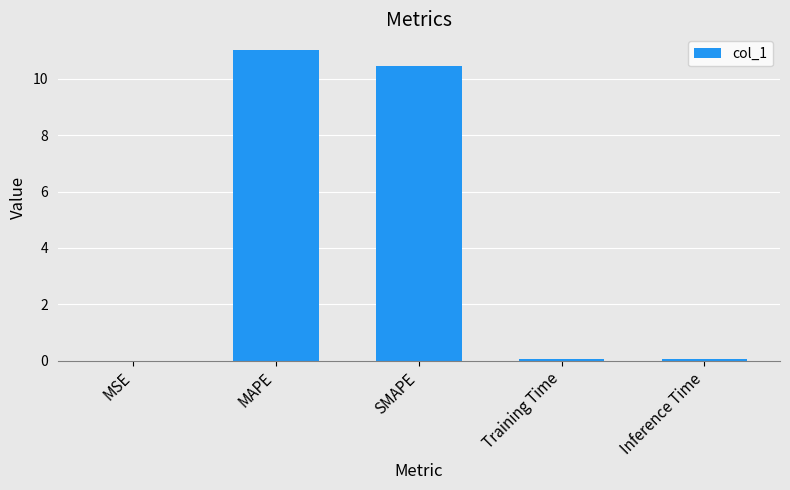

Are the bars grouped side by side (vs. stacked)?

No